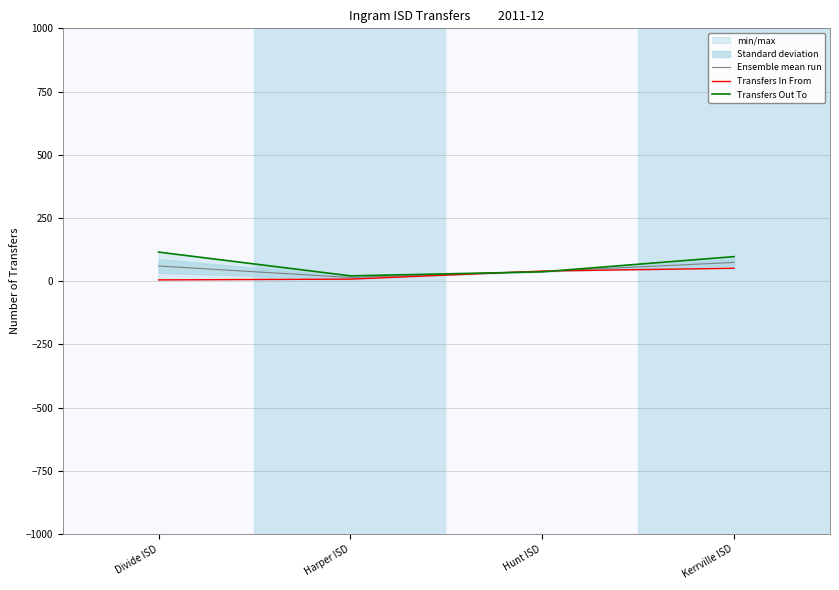

True or false: Ensemble mean run has a value of 81.9 at Divide ISD.

False